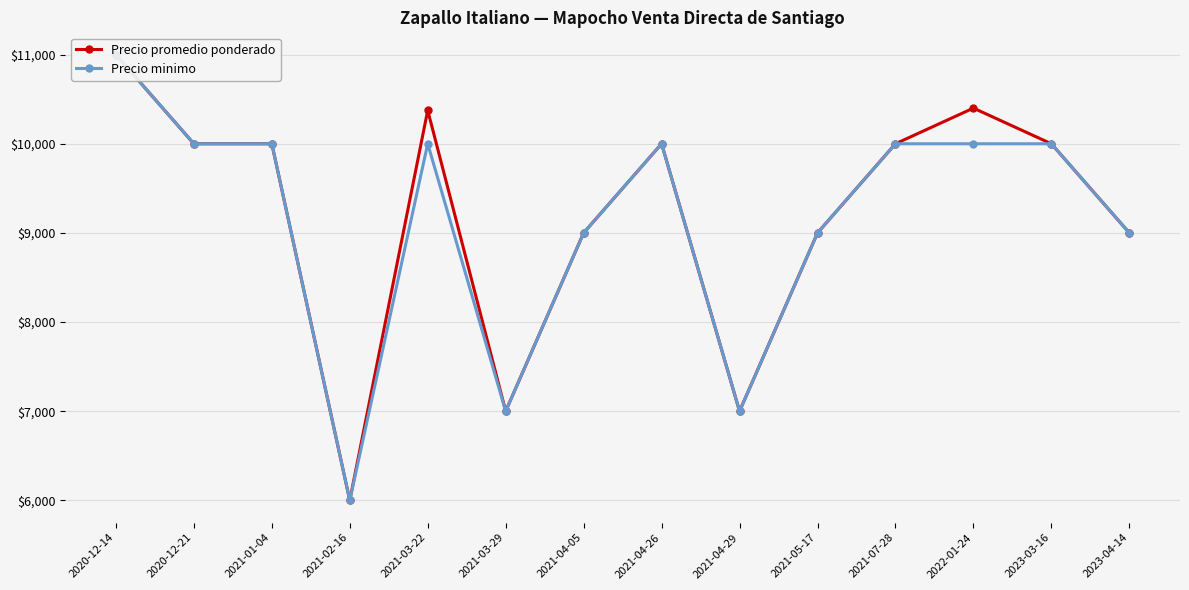

What is the spread (max minus min) of values at 2021-03-22?

375